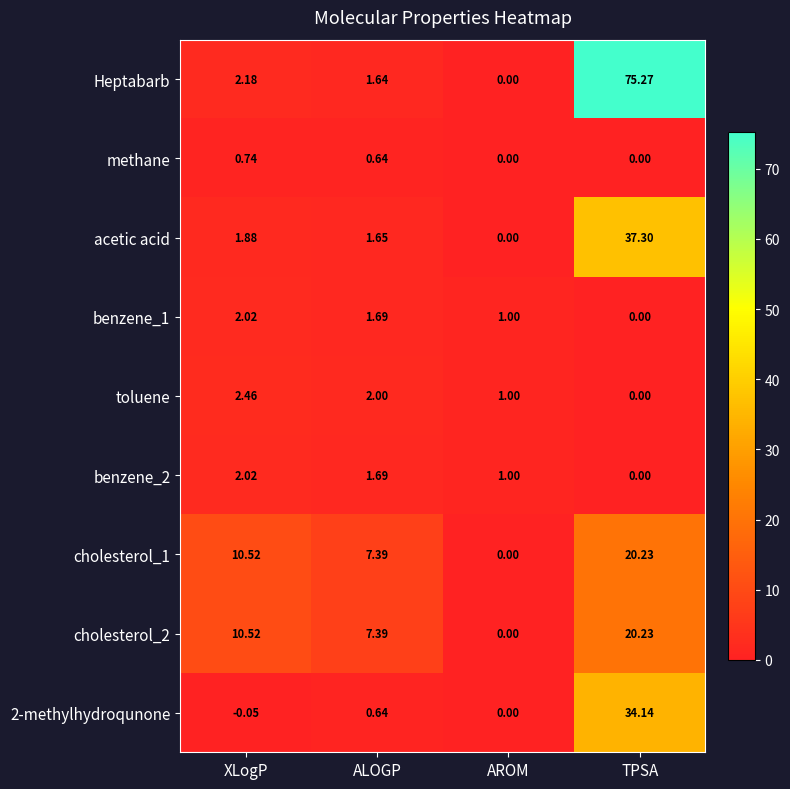

At which label is benzene_1 closest to 1?

AROM